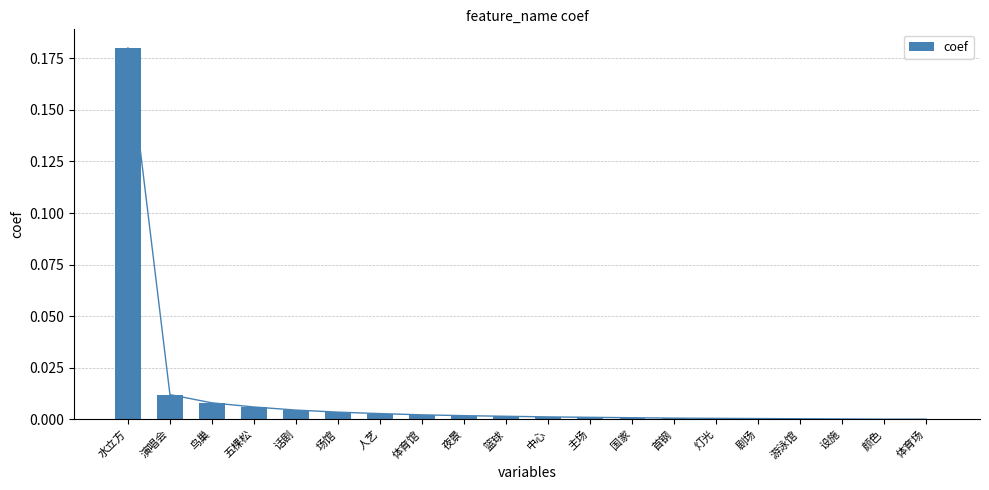

Reading right to left, transcribe all the data shown in this chart.

0.0	0.0	0.0	0.0	0.0	0.0	0.0	0.0	0.0	0.0	0.0	0.0	0.0	0.0	0.0	0.0	0.0	0.0	0.0	0.2